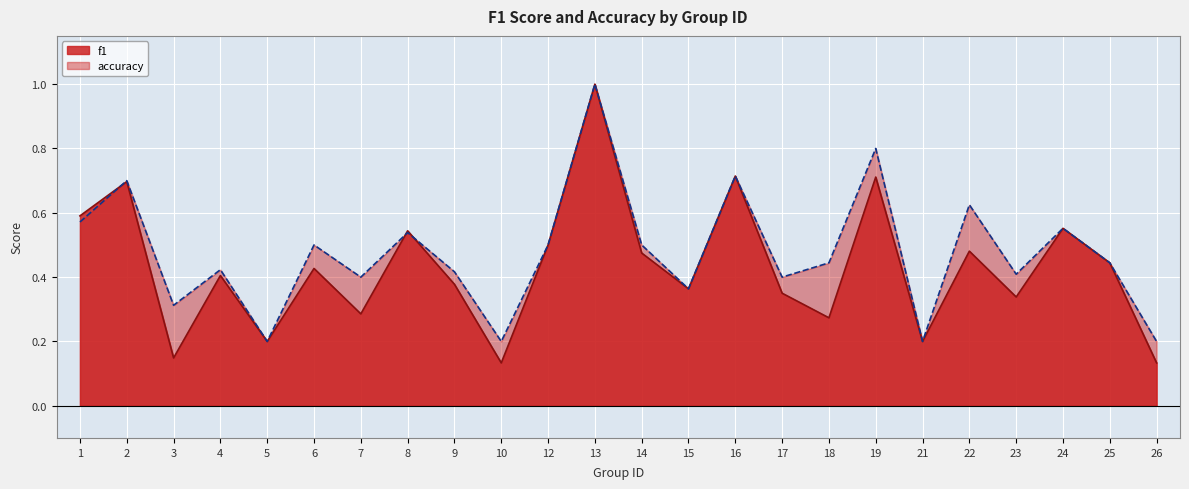

At how many categories does at least one series exceed 0?

24